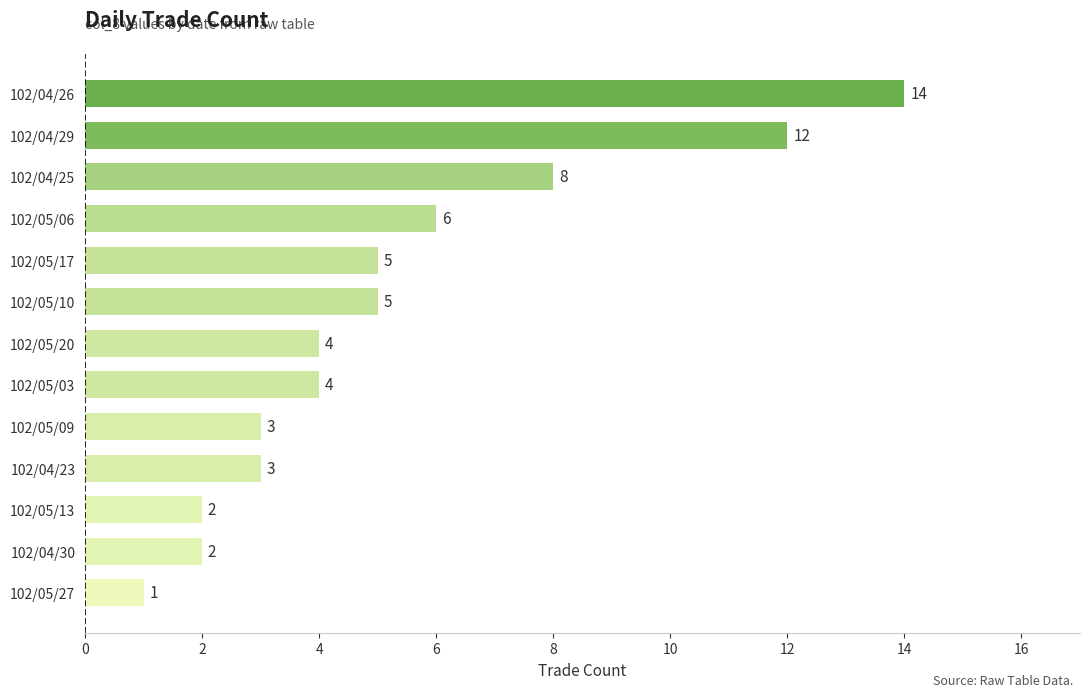

What is the maximum value shown in the chart?

14